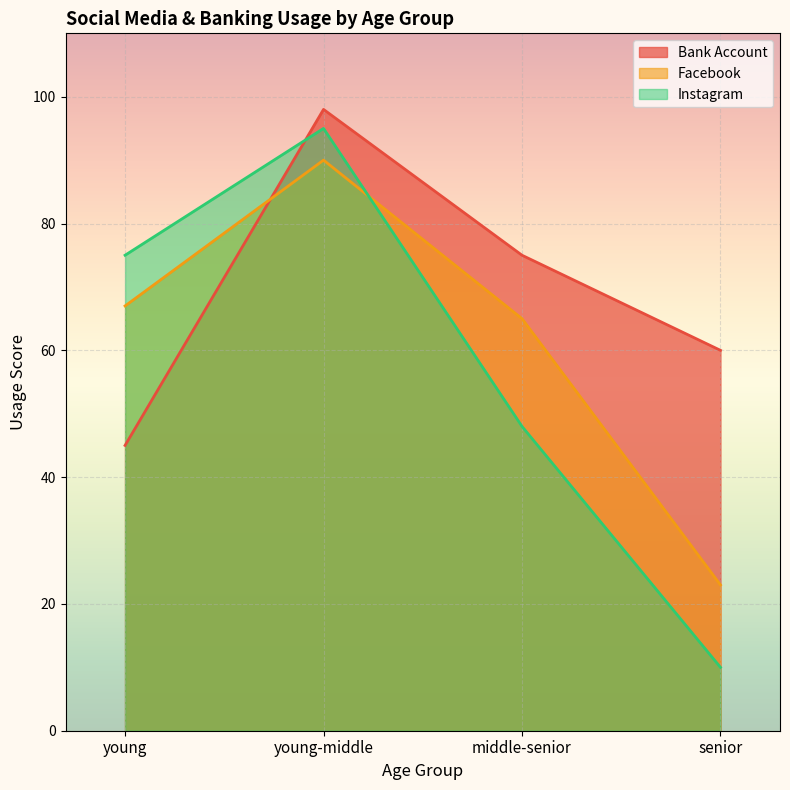

Is it true that Instagram equals 10 at senior?

True